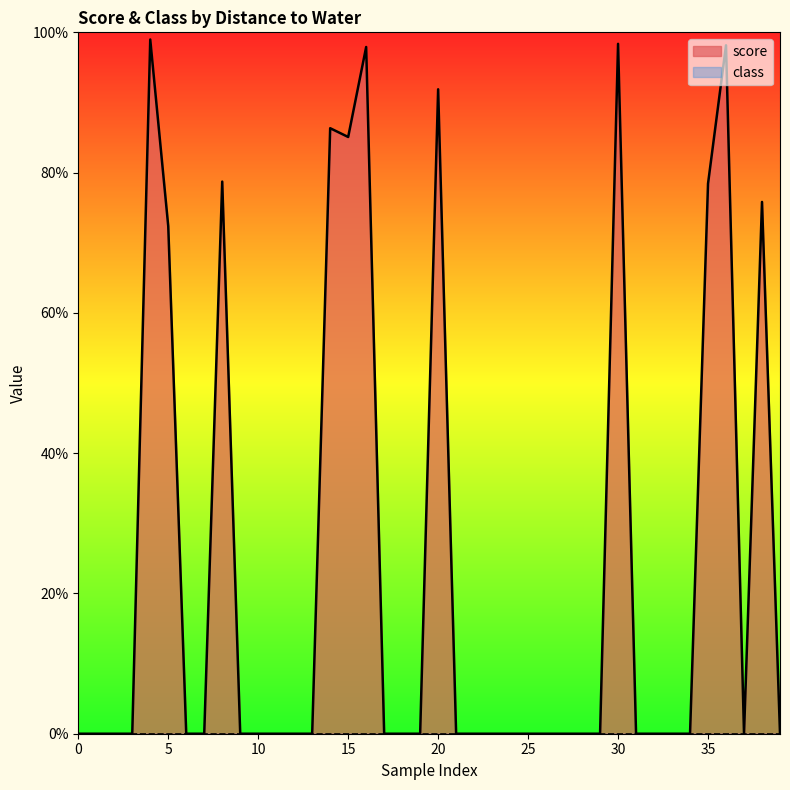

Is it true that the value at 1 is 0.0?

True